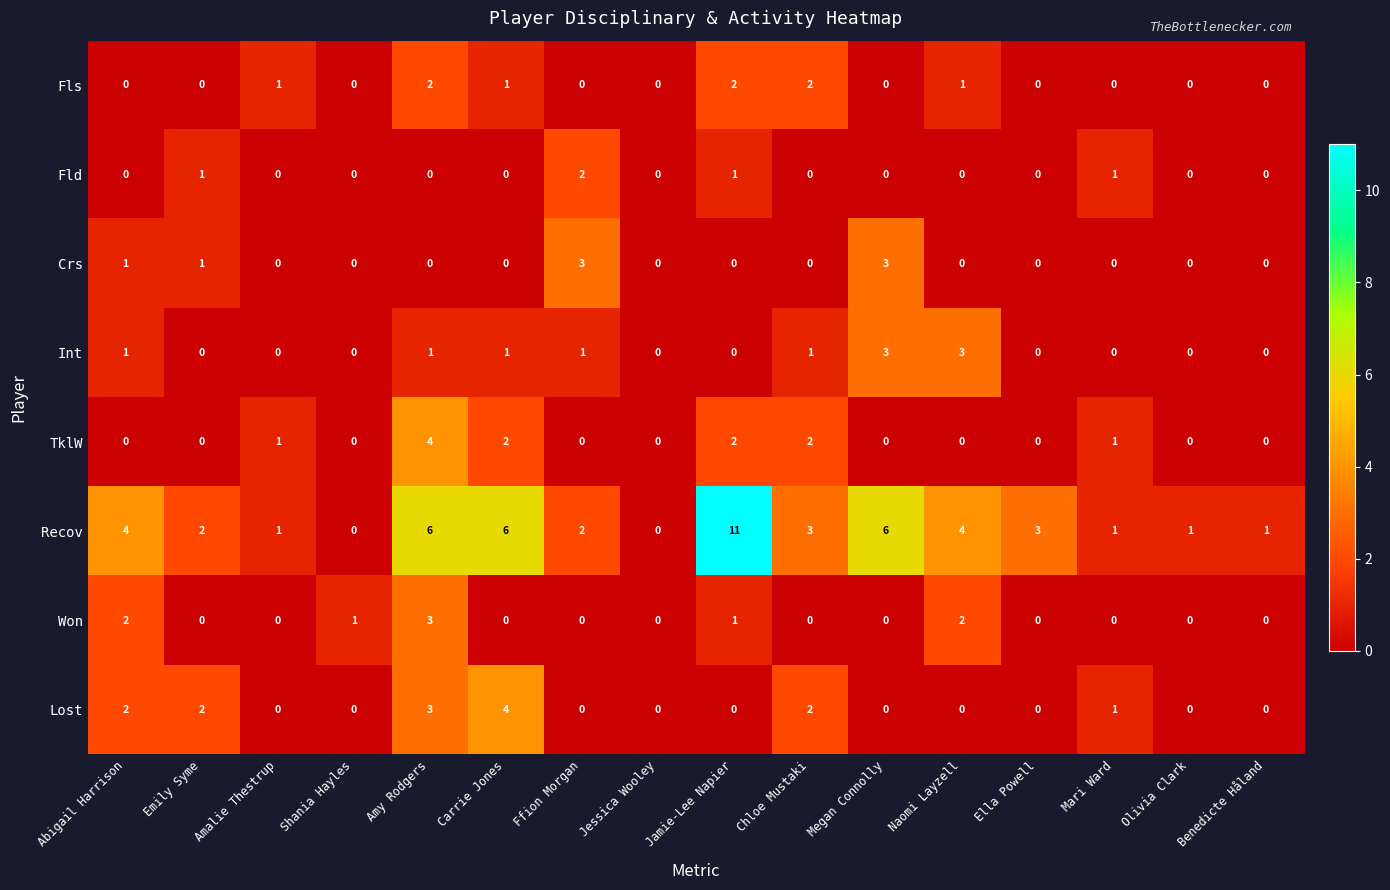

What is the difference between the maximum and second lowest values in the Recov series?

11